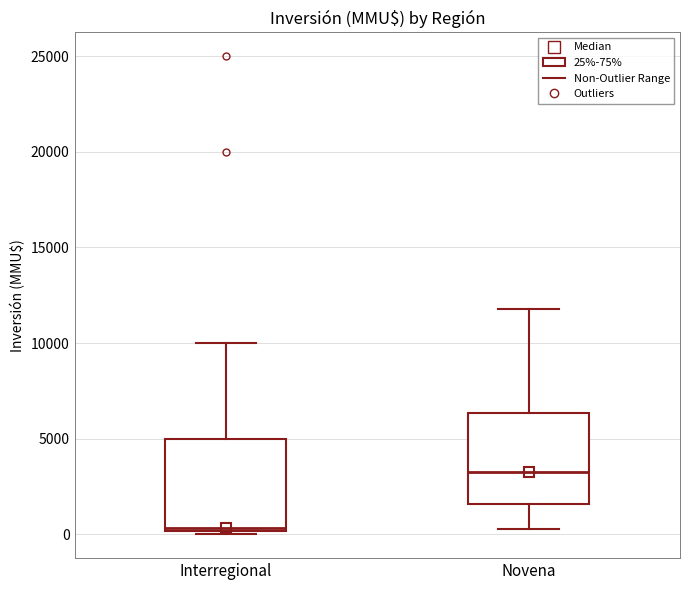

Which box has the lowest median line?

Interregional